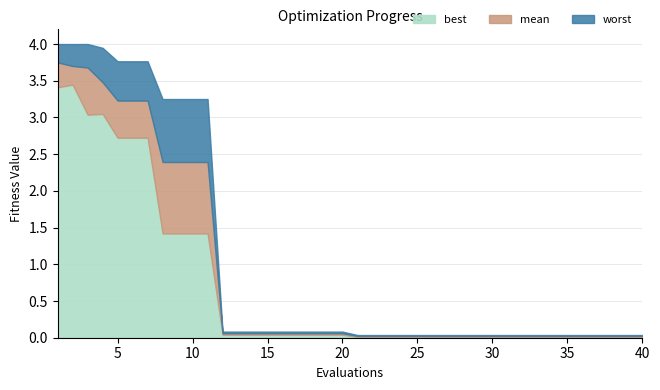

At how many categories does at least one series exceed 3?

11